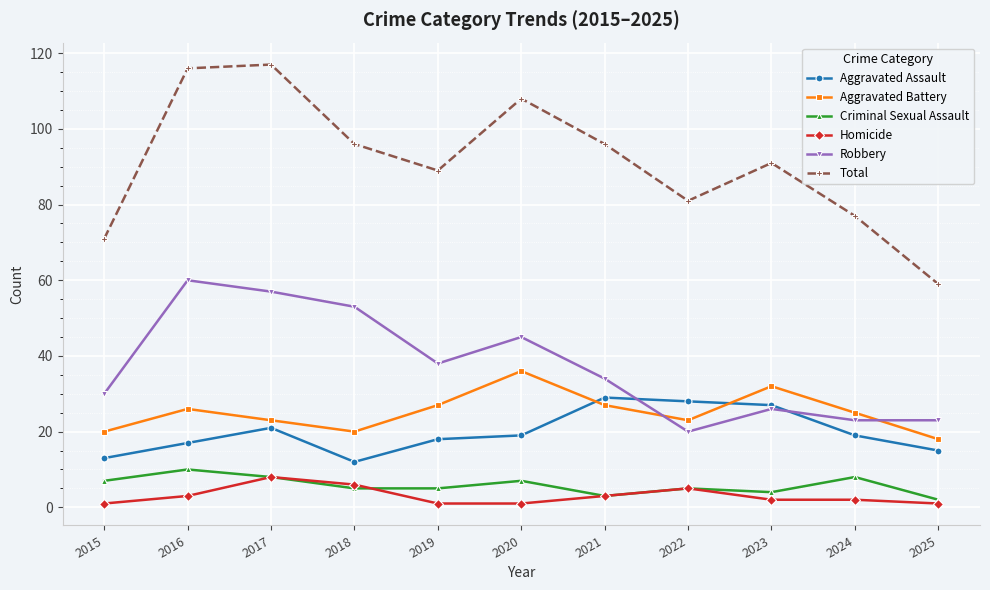

What value does the Criminal Sexual Assault series have at 2024?

8